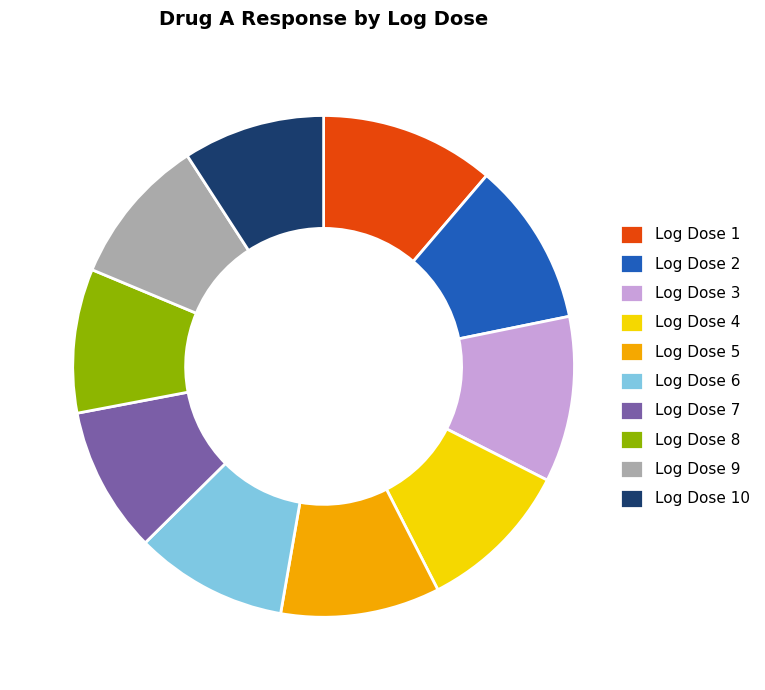

Do Log Dose 1 and Log Dose 8 together represent more than half of the pie?

No